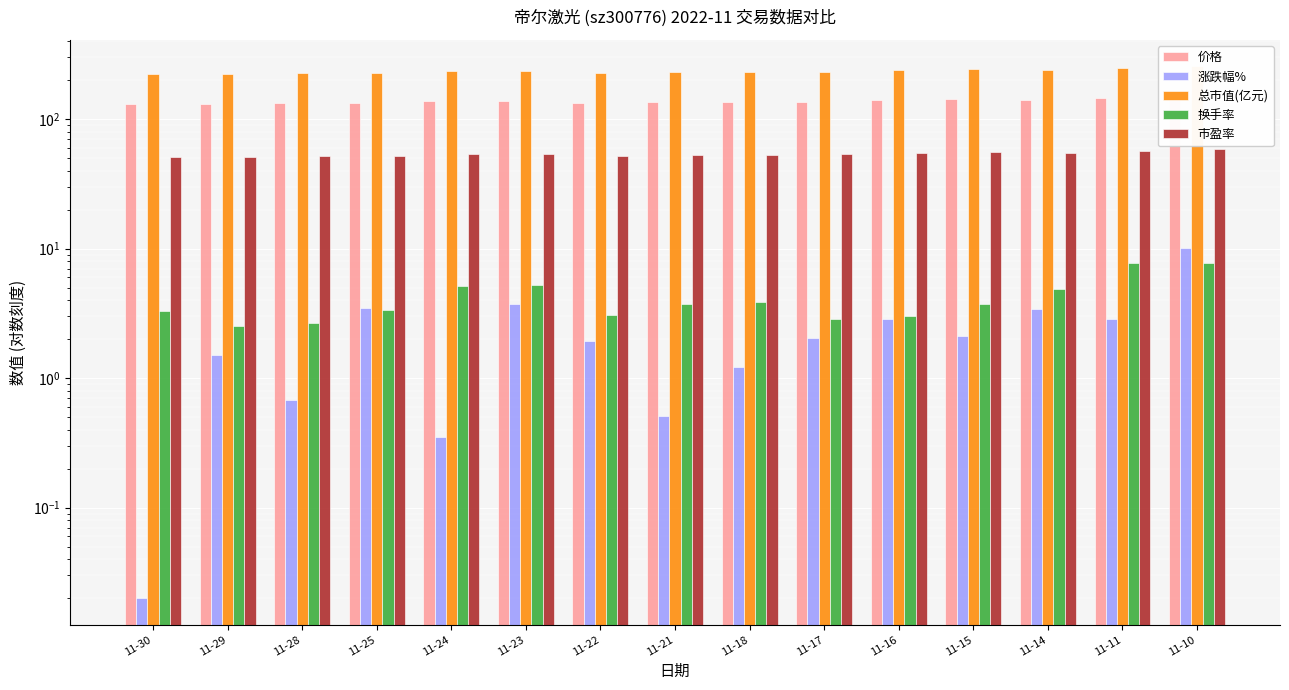

Which category has the lowest value across all series?

11-30